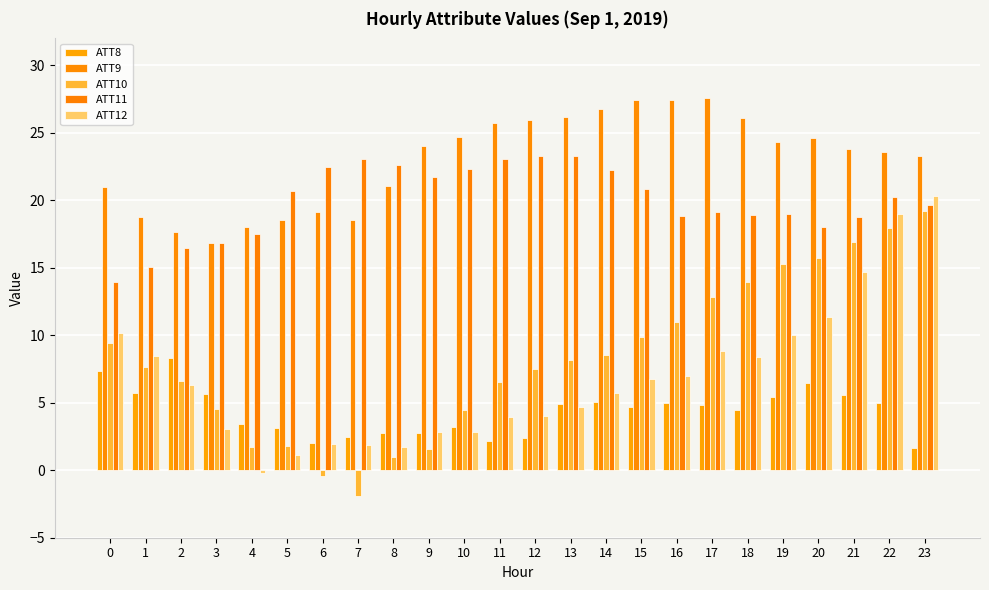

The ATT12 series shows 10.0 at 19. True or false?

True